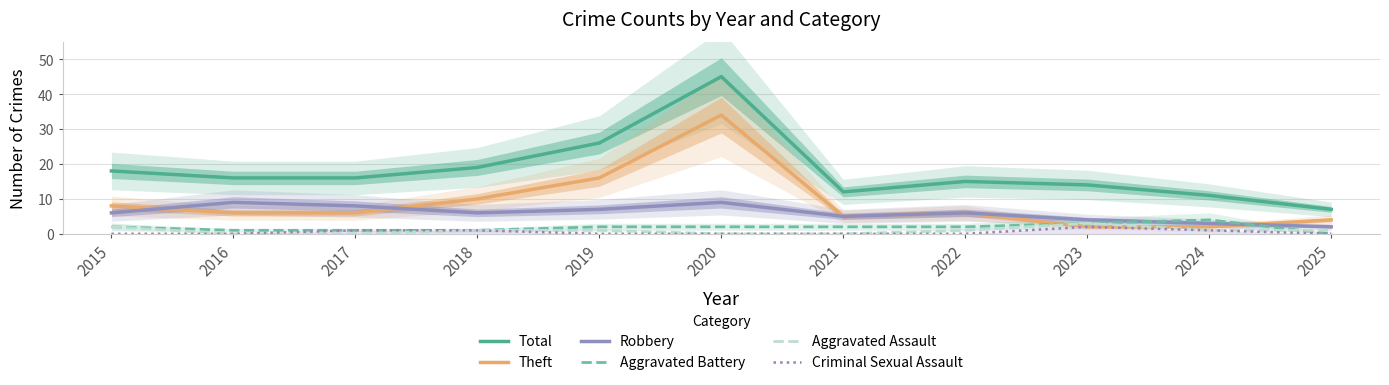

What is the difference between the maximum and minimum values in the Aggravated Battery series?

4